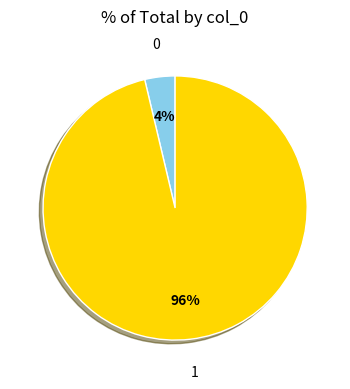

To the nearest percent, what is the combined percentage of 0 and 1?

100%